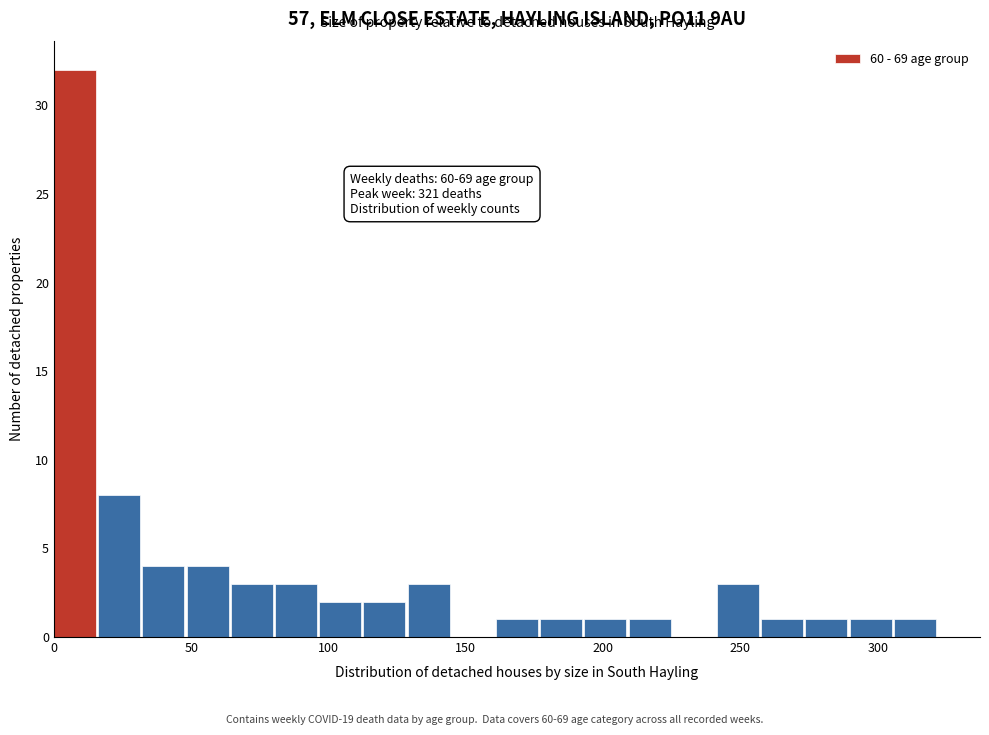

Around what value on the x-axis is the tallest bar? Give the approximate position of its centre, as read against the axis.

10